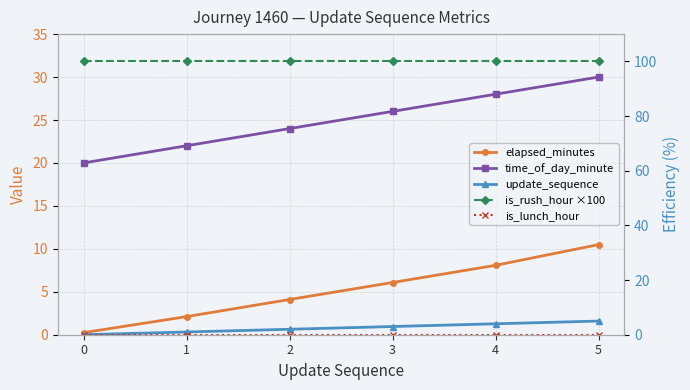

Read the is_rush_hour ×100 value at 1.

100.0